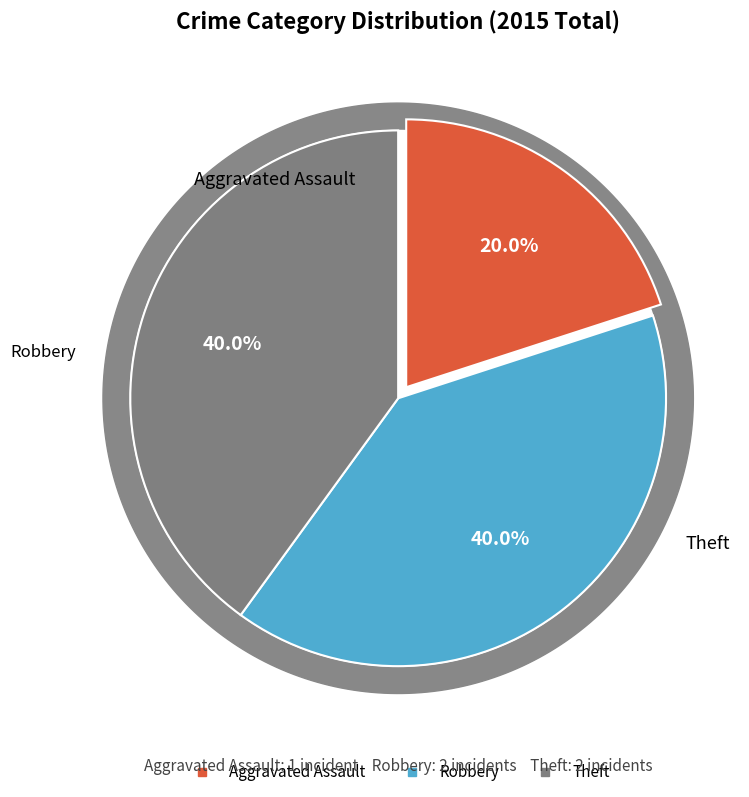

To the nearest percent, what is the difference between the Aggravated Assault and Robbery slice percentages?

20%